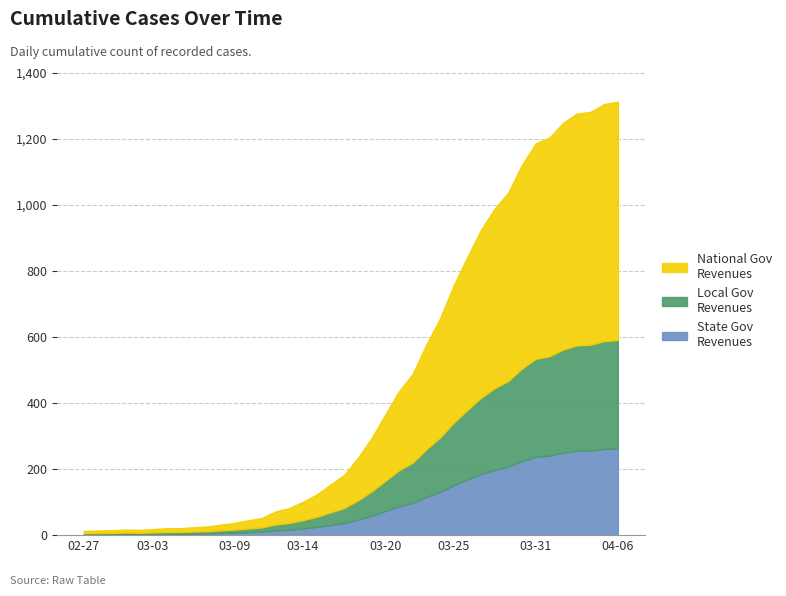

Rank the categories by value from highest to lowest.

2020-04-06, 2020-04-05, 2020-04-04, 2020-04-03, 2020-04-02, 2020-04-01, 2020-03-31, 2020-03-30, 2020-03-29, 2020-03-28, 2020-03-27, 2020-03-26, 2020-03-25, 2020-03-24, 2020-03-23, 2020-03-22, 2020-03-21, 2020-03-20, 2020-03-19, 2020-03-18, 2020-03-17, 2020-03-16, 2020-03-15, 2020-03-14, 2020-03-13, 2020-03-12, 2020-03-11, 2020-03-10, 2020-03-09, 2020-03-08, 2020-03-07, 2020-03-06, 2020-03-04, 2020-03-05, 2020-03-03, 2020-03-01, 2020-03-02, 2020-02-29, 2020-02-28, 2020-02-27